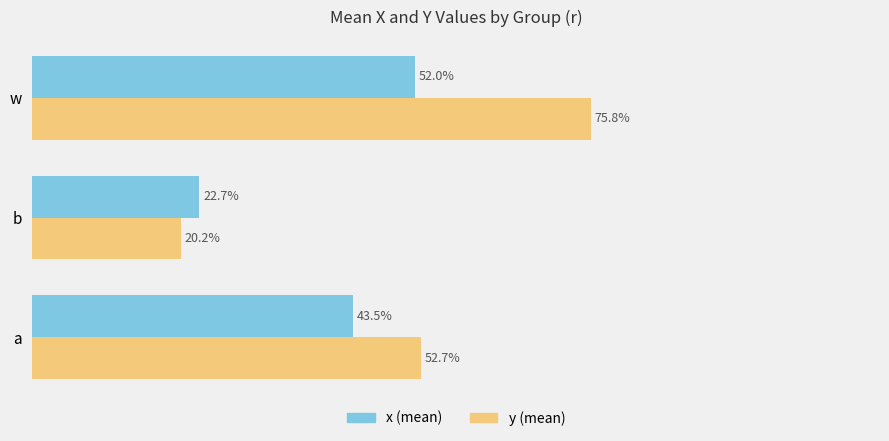

Reading left to right, what are all the values shown in this chart?

x: 0.4	0.2	0.5
y: 0.5	0.2	0.8